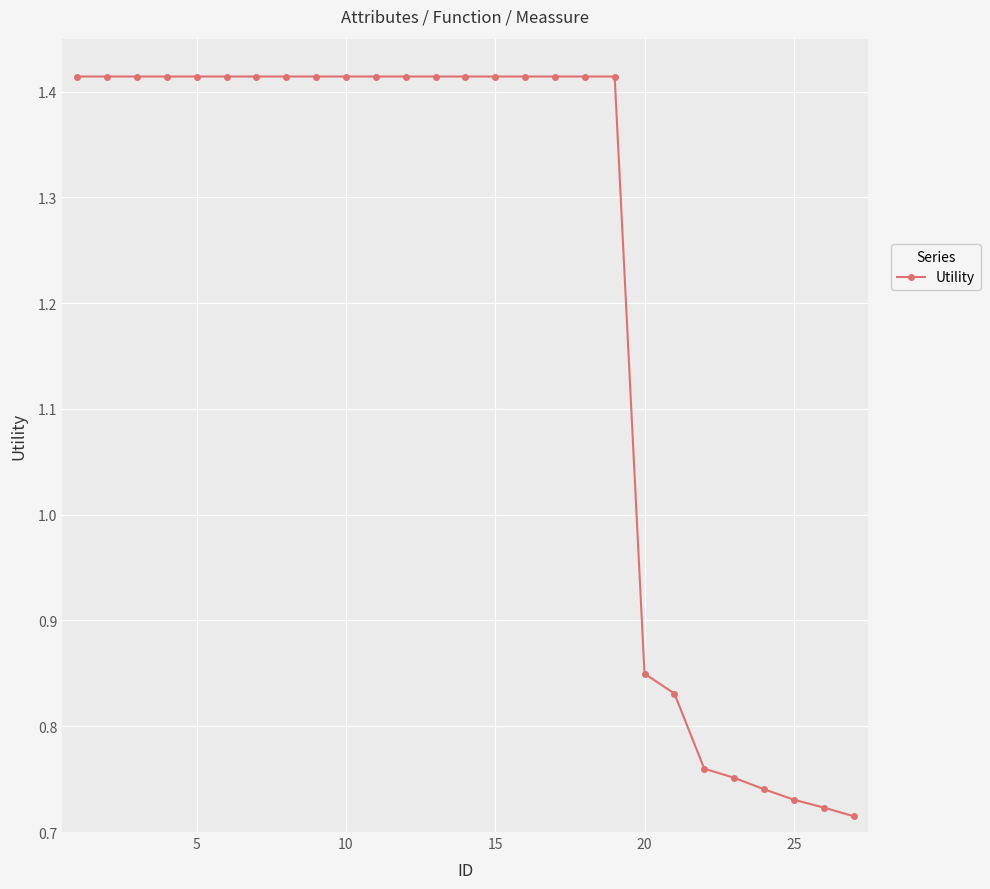

What is the average value?

1.2